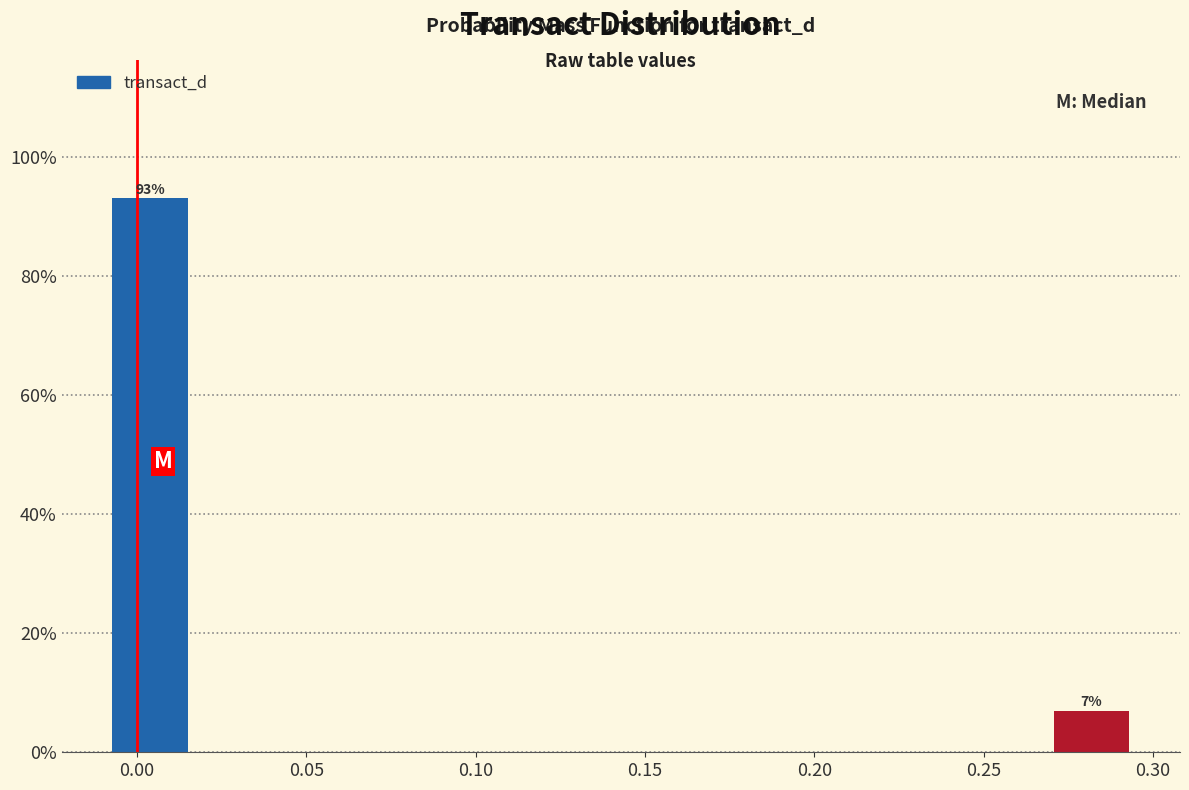

Over which range of the x-axis is the bar tallest?

-0.010 to 0.020